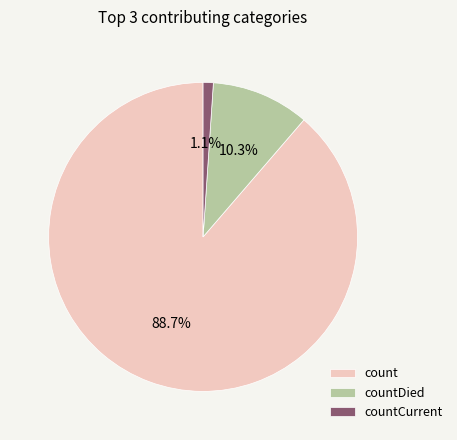

Is the sum of count and countDied greater than half?

Yes